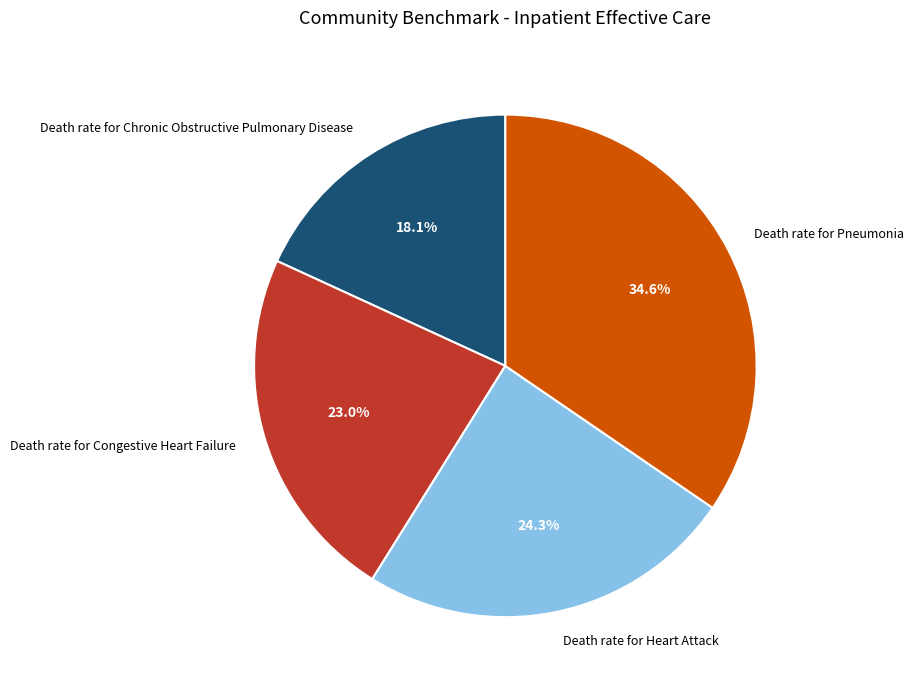

Is it true that Death rate for Congestive Heart Failure is 23% of the pie?

True